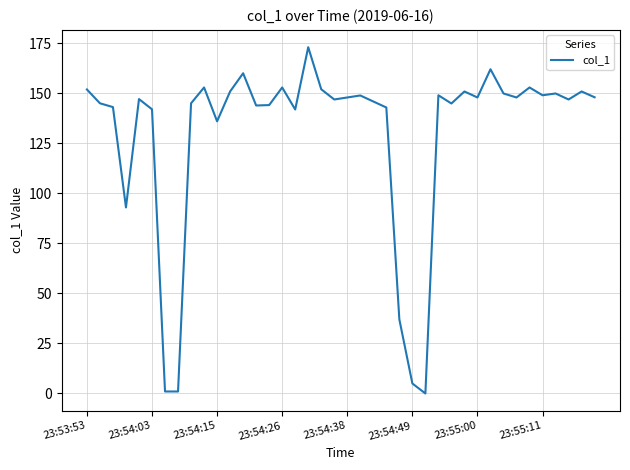

What is the difference between the maximum and minimum values?

172.9